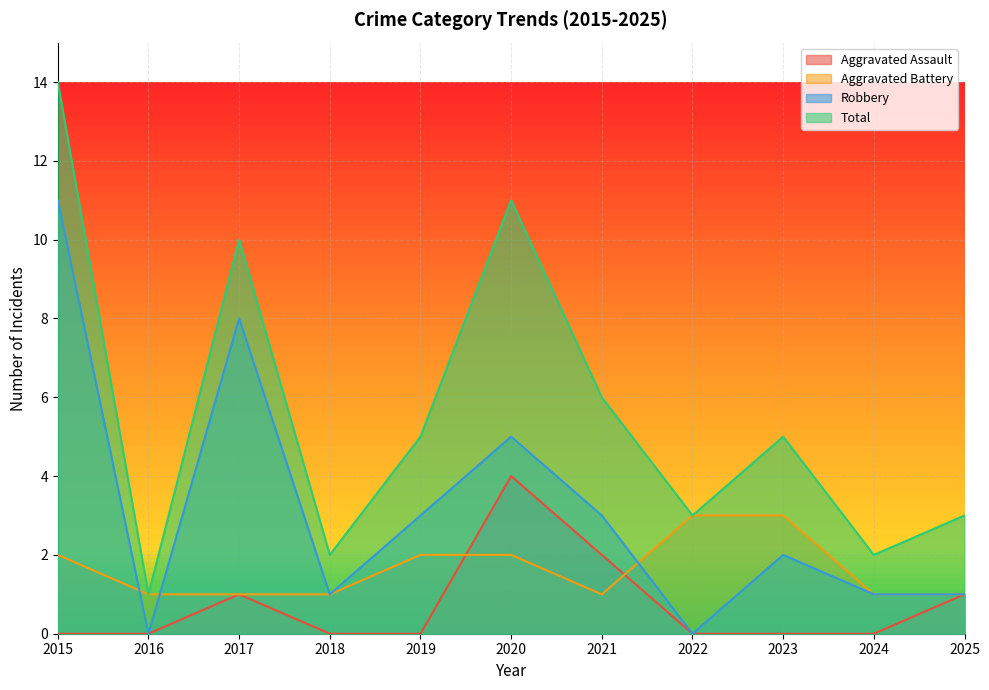

How many data points does each series have?

11